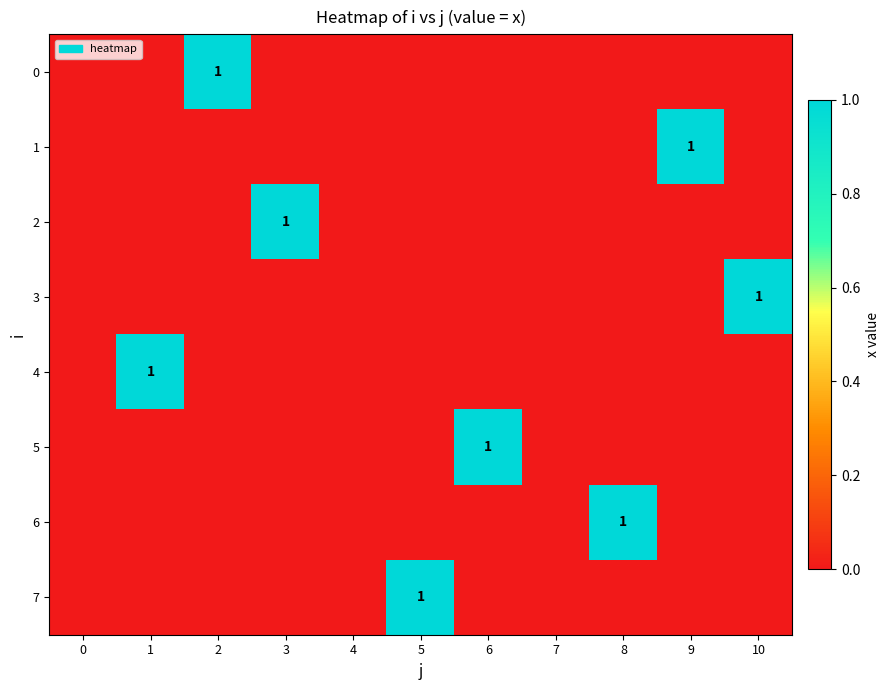

True or false: 1 has a value of 1 at 9.

True